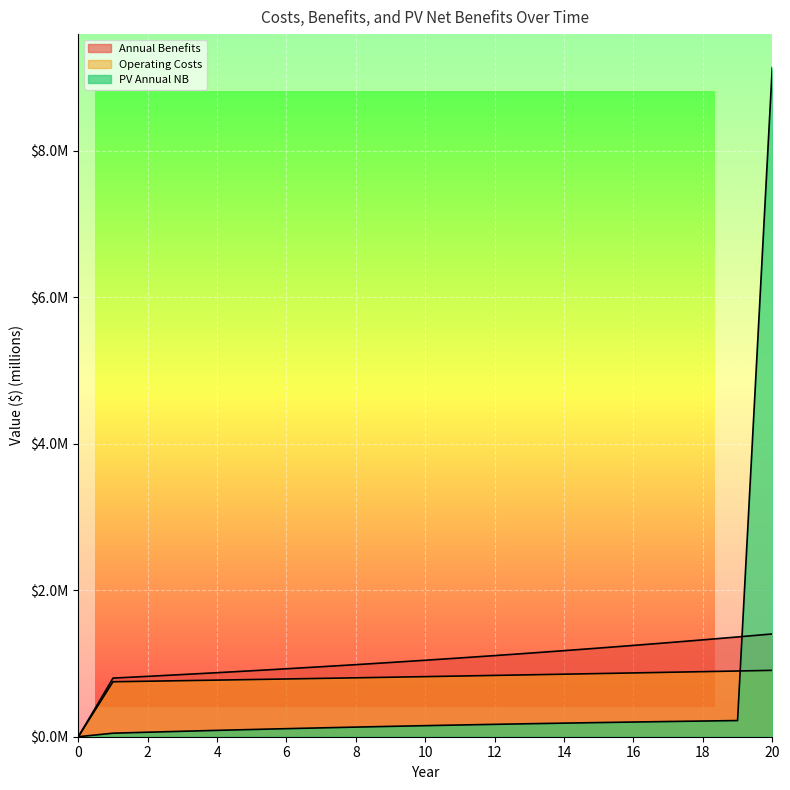

What is the value of the Operating Costs point at the 5th from the left?

0.8